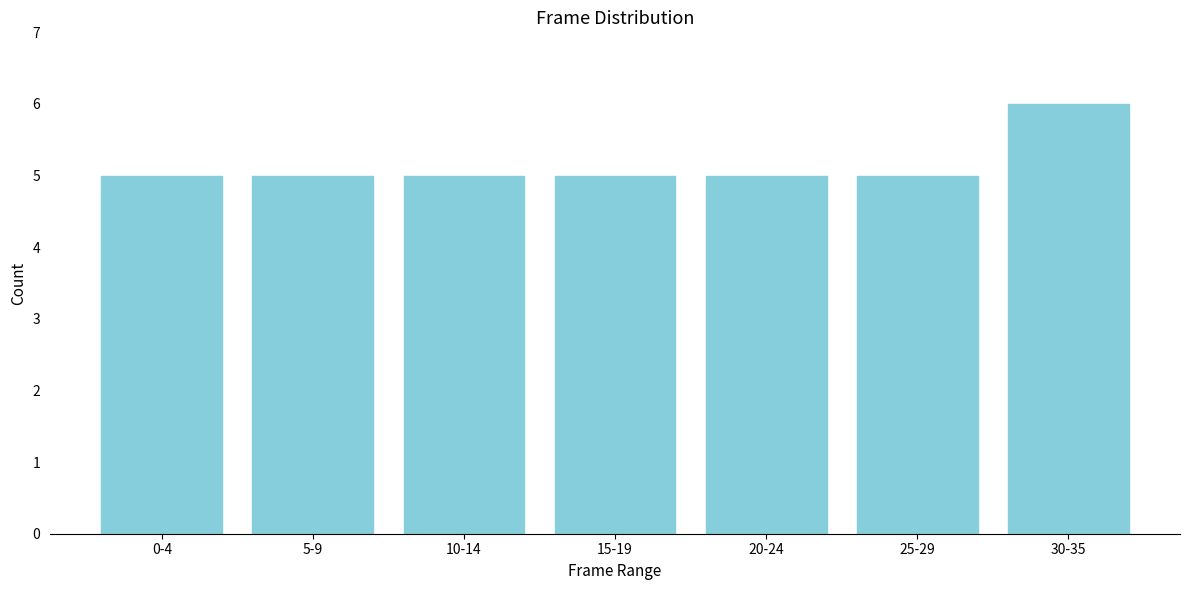

Reading left to right, list all the values displayed in this chart.

5	5	5	5	5	5	6